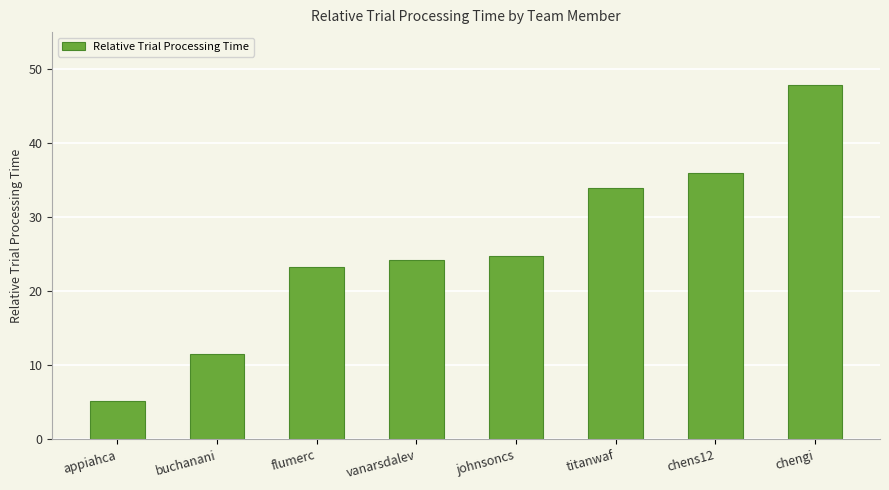

What position from the right is titanwaf?

3